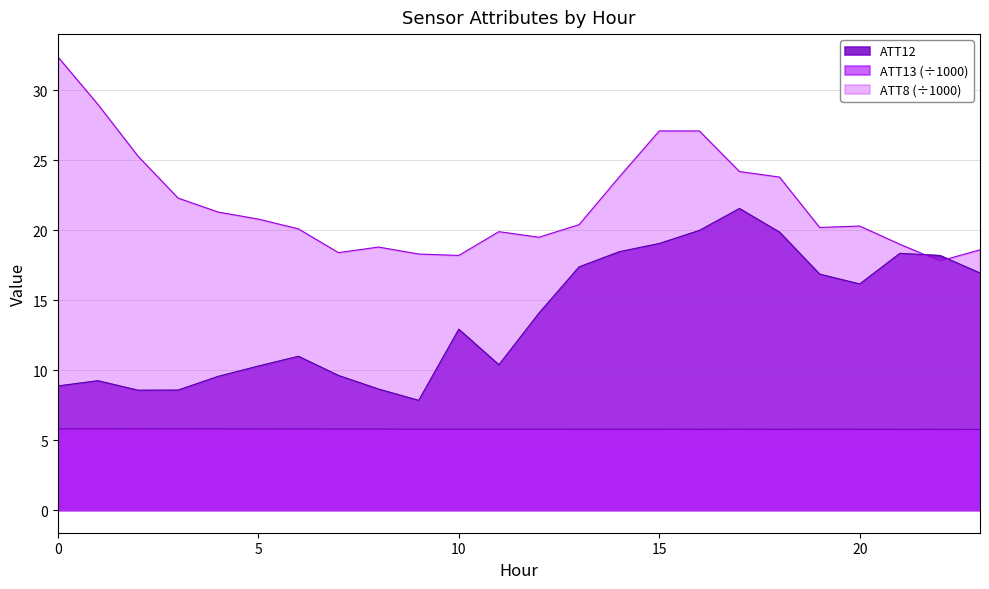

How many values in the ATT8 series are below 20?

9